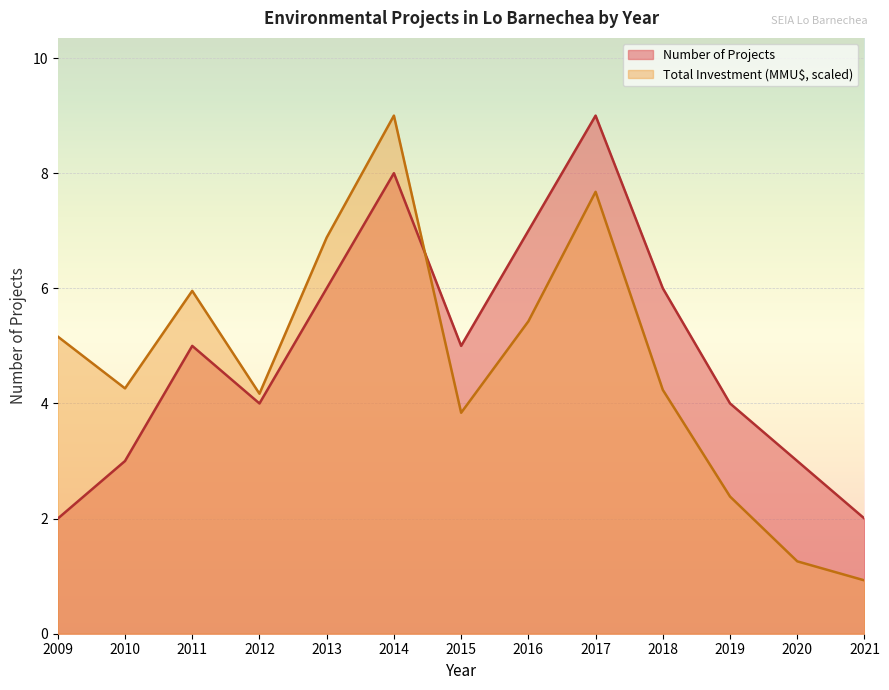

What is the total value across all series at 2014?

17.0